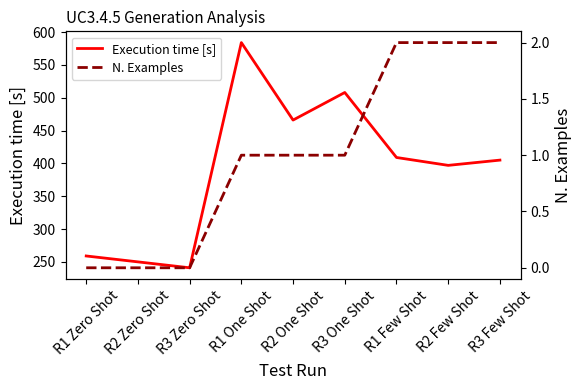

True or false: N. Examples has a value of 0 at R1 Zero Shot.

True